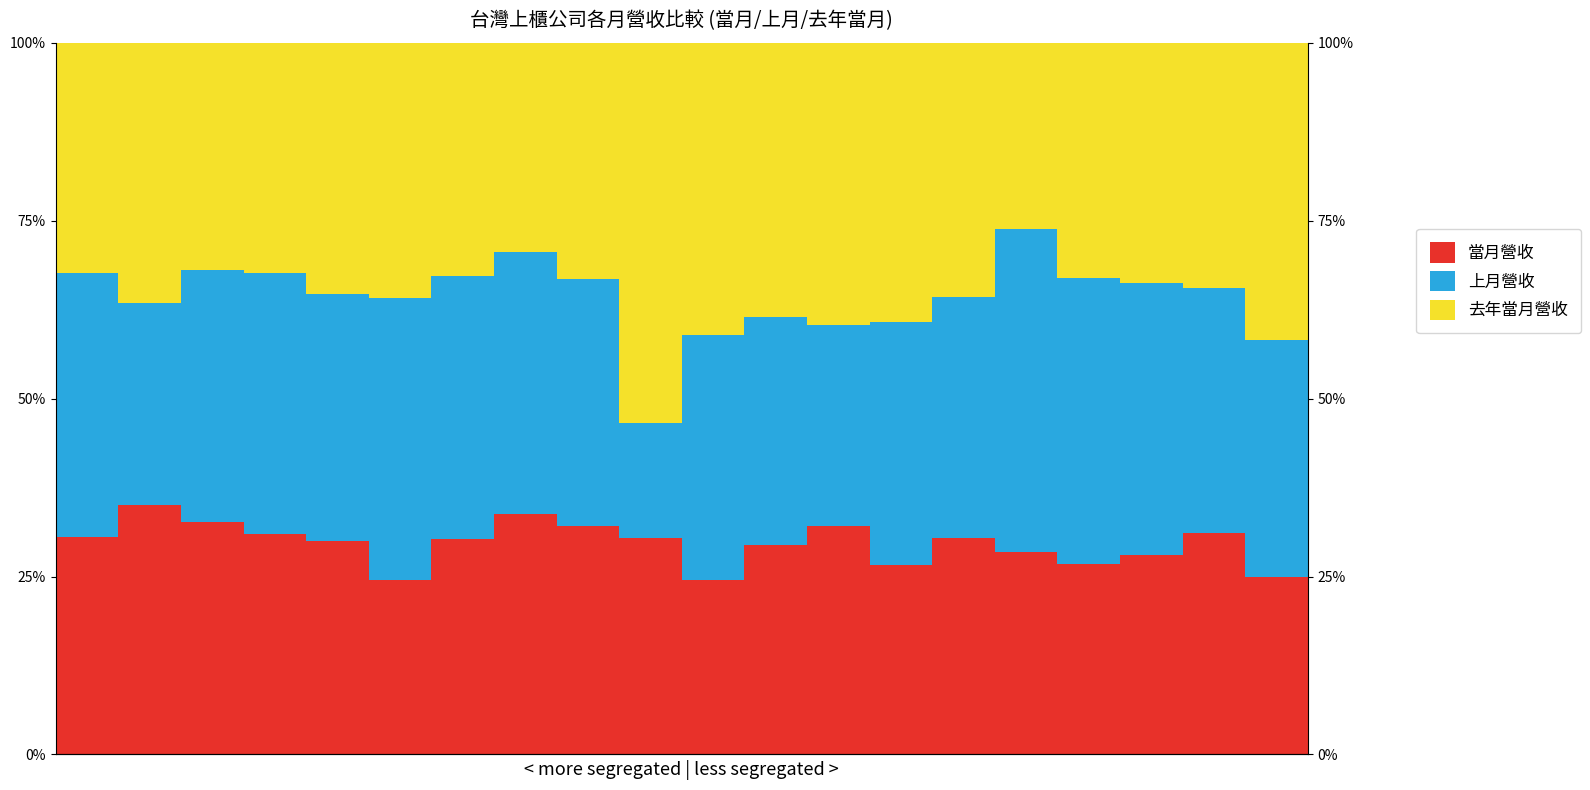

Rank the series by their average value, from lowest to highest.

當月營收, 上月營收, 去年當月營收